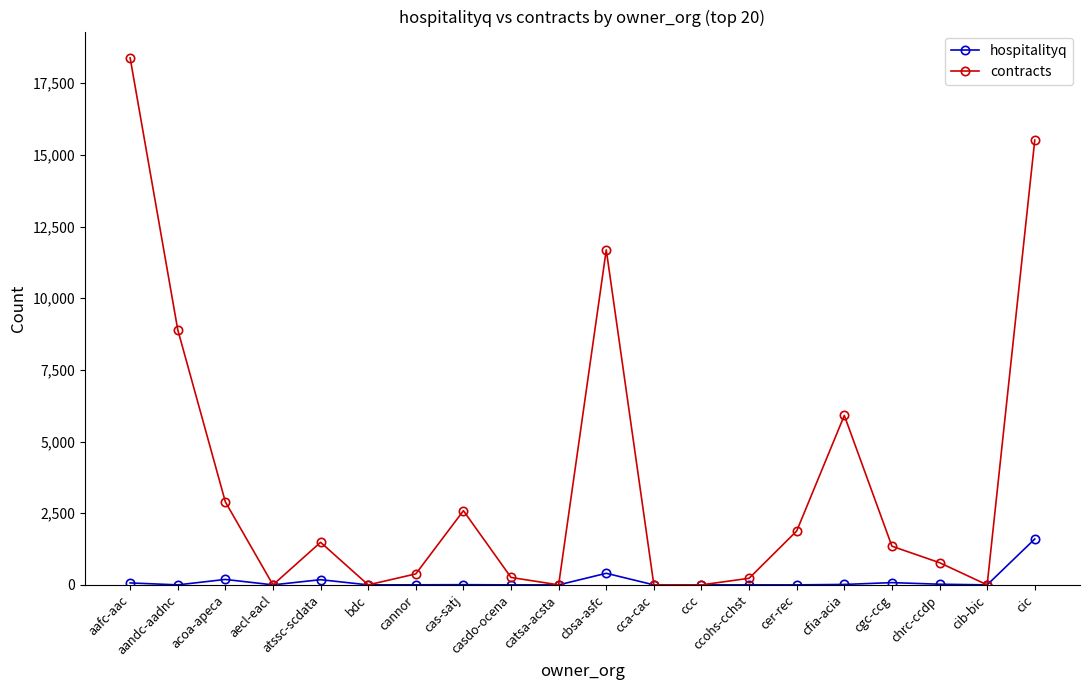

At which category is the sum across all series the highest?

aafc-aac